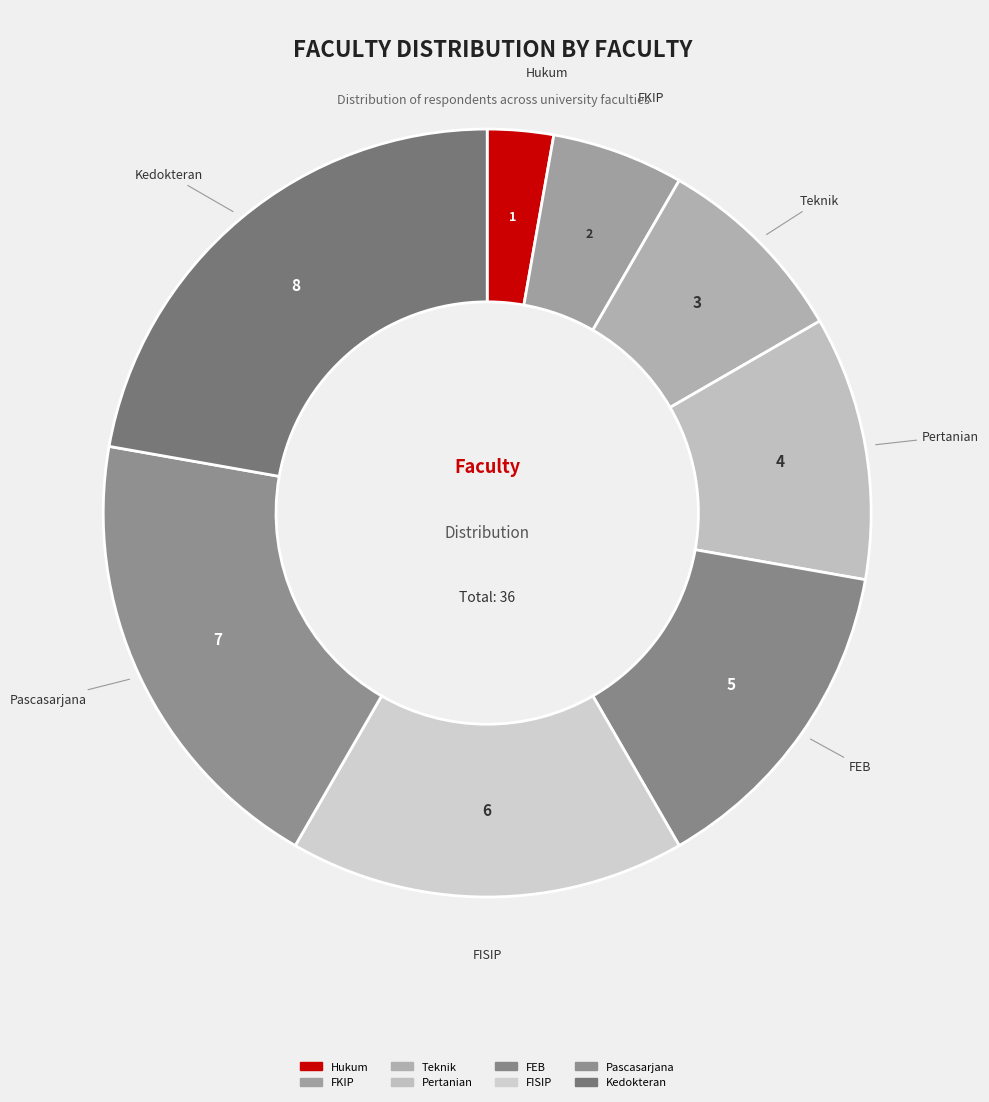

How many slices are in this pie chart?

8